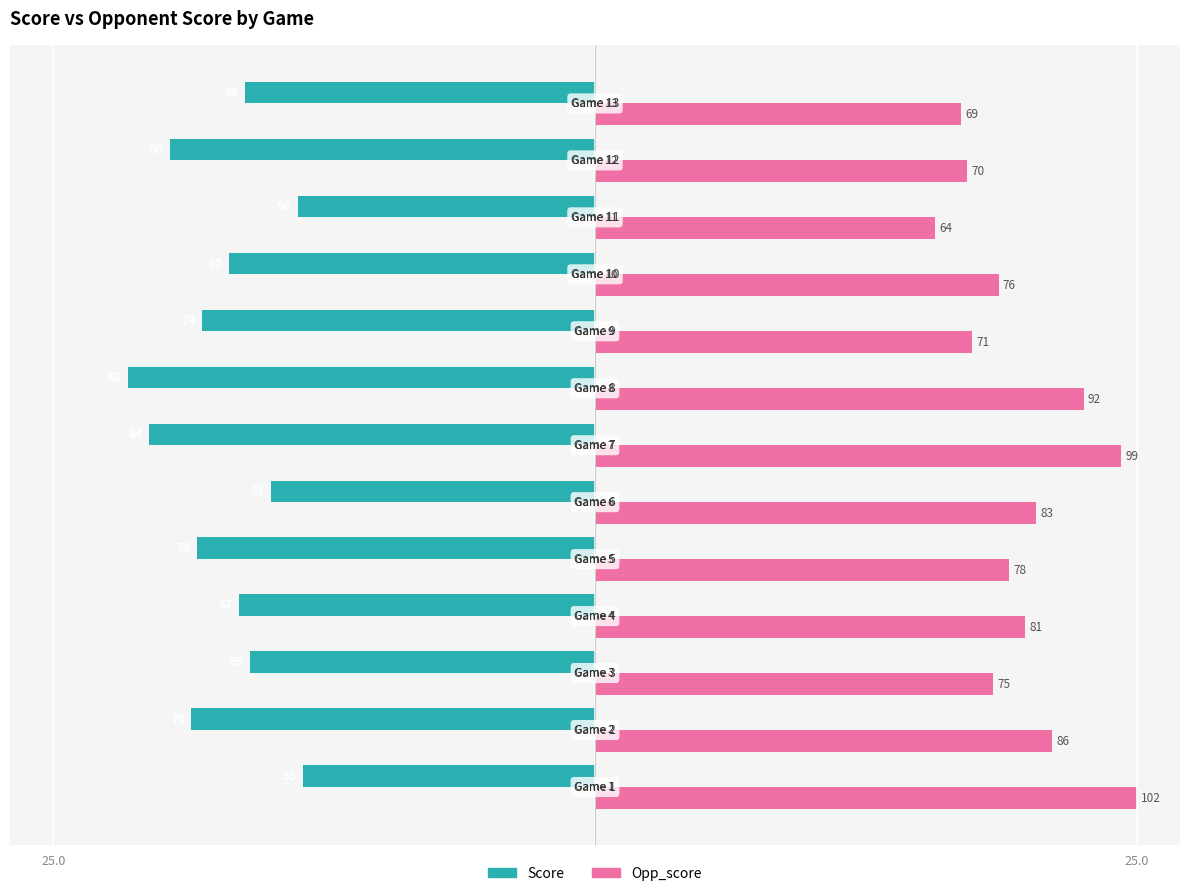

What are all the series names shown in the legend?

Score, Opp_score